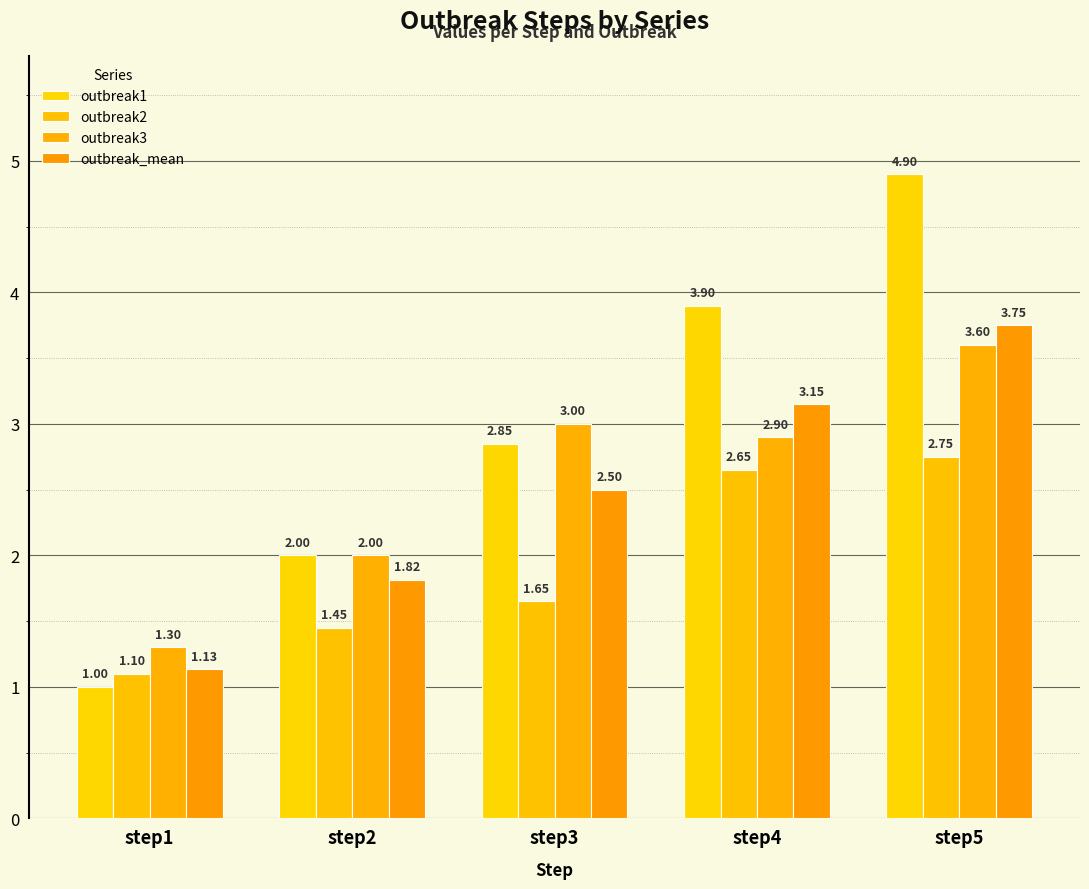

Which category has the lowest value in the outbreak_mean series?

step1